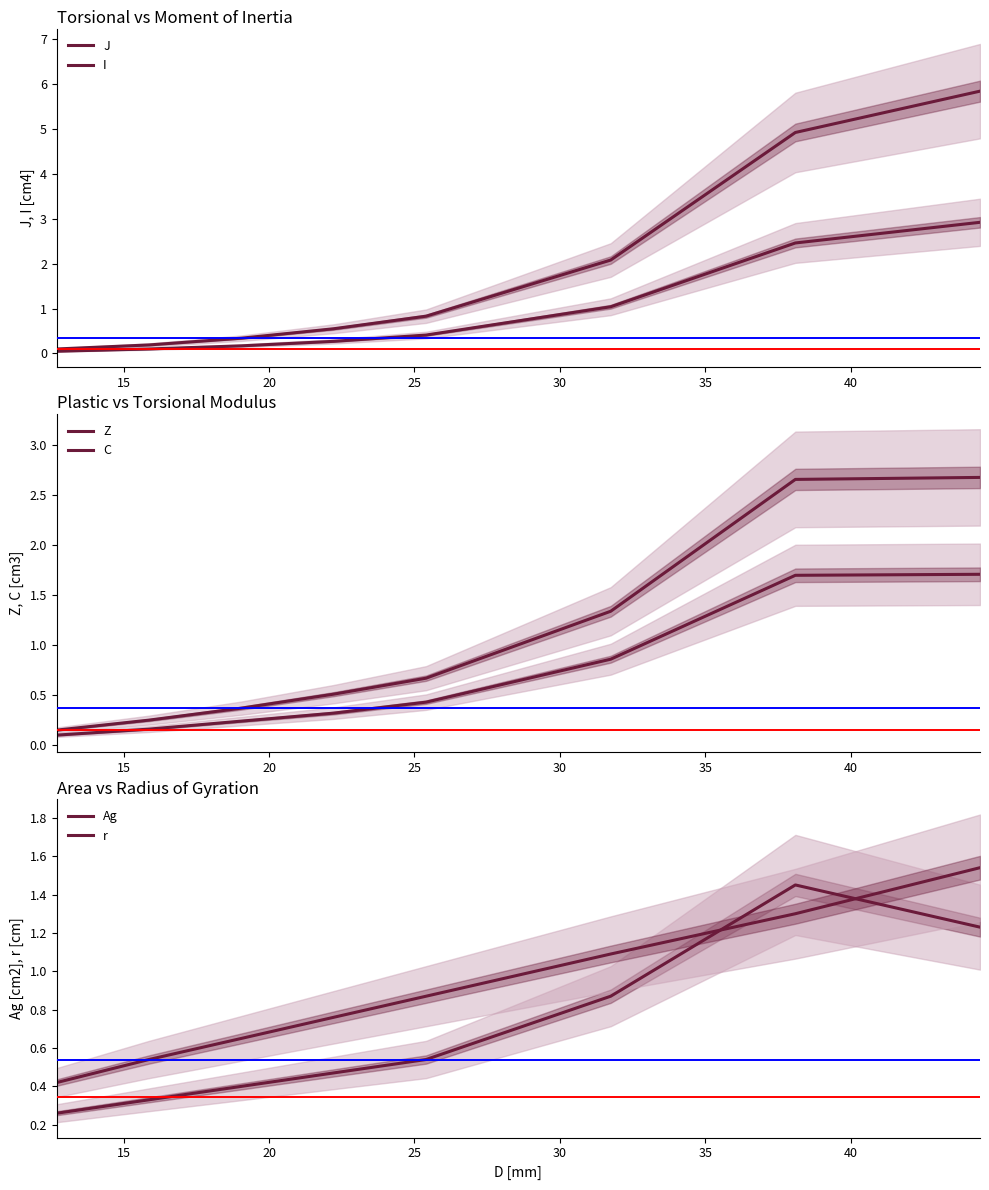

Reading right to left, transcribe all the data shown in this chart.

J: 5.8	4.9	2.1	0.8	0.6	0.3	0.2	0.1
I: 2.9	2.5	1.0	0.4	0.3	0.2	0.1	0.1
Z: 1.7	1.7	0.9	0.4	0.3	0.2	0.2	0.1
C: 2.7	2.7	1.3	0.7	0.5	0.4	0.2	0.1
Ag: 1.2	1.4	0.9	0.5	0.5	0.4	0.3	0.3
r: 1.5	1.3	1.1	0.9	0.8	0.7	0.5	0.4